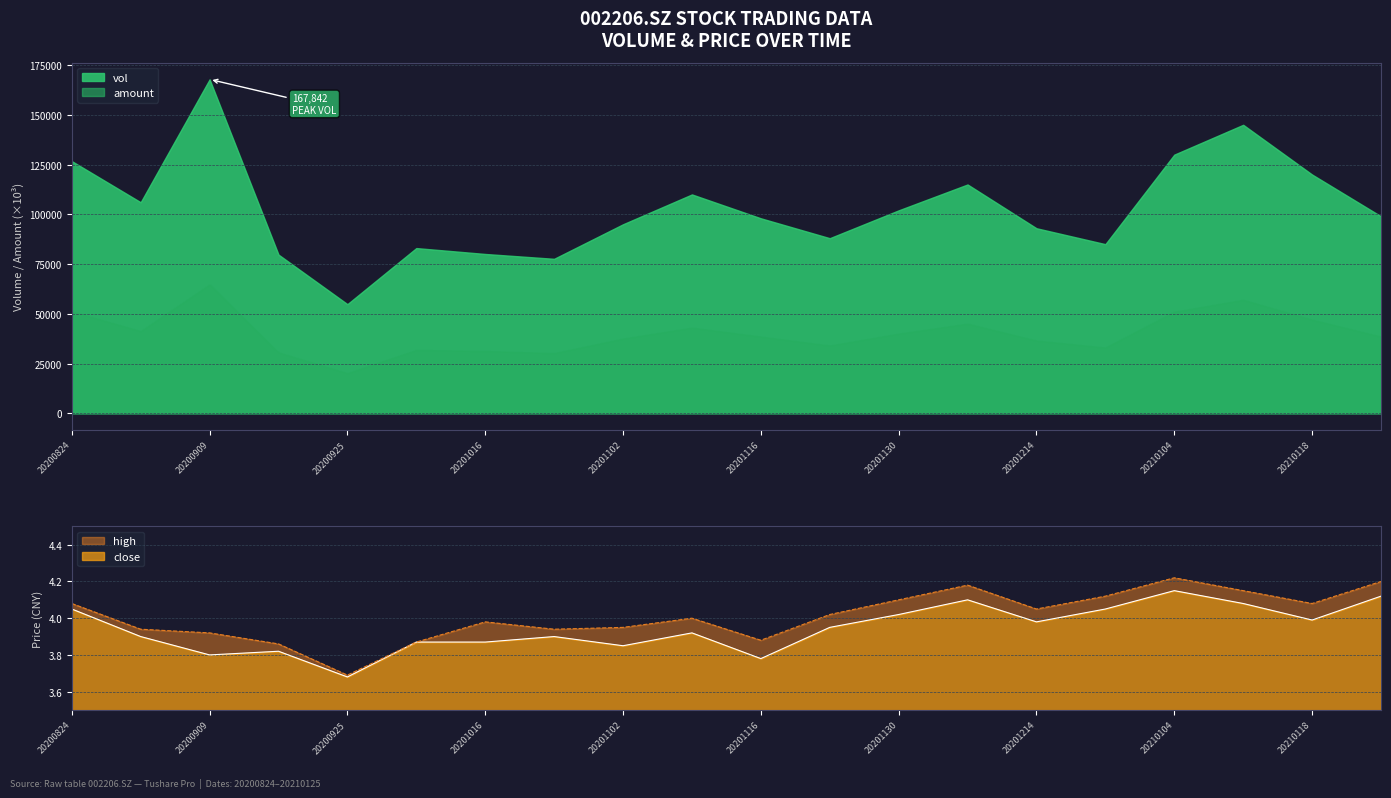

At how many categories does at least one series exceed 3?

20